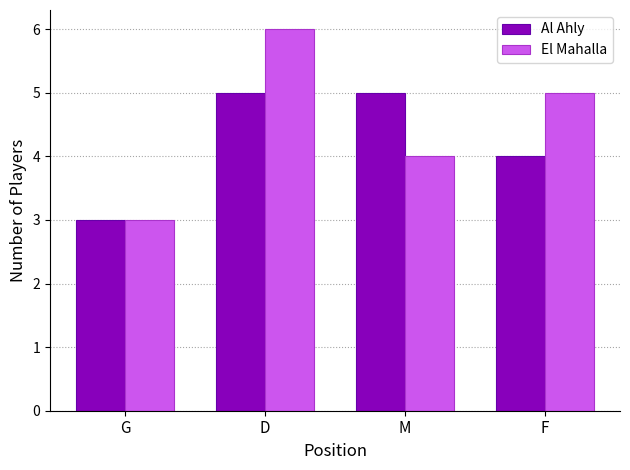

What are all the series names shown in the legend?

Al Ahly, El Mahalla